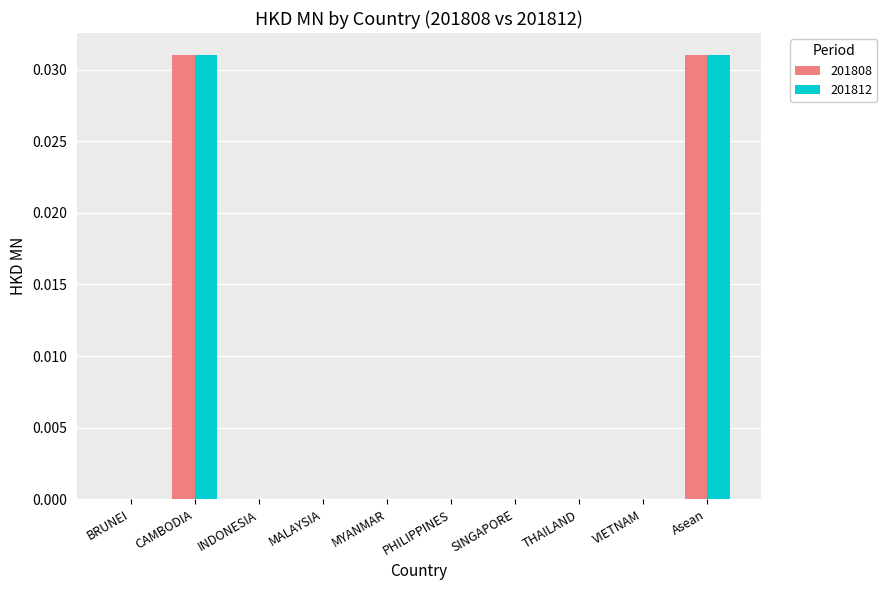

Is it true that 201808 equals 0.0 at THAILAND?

True